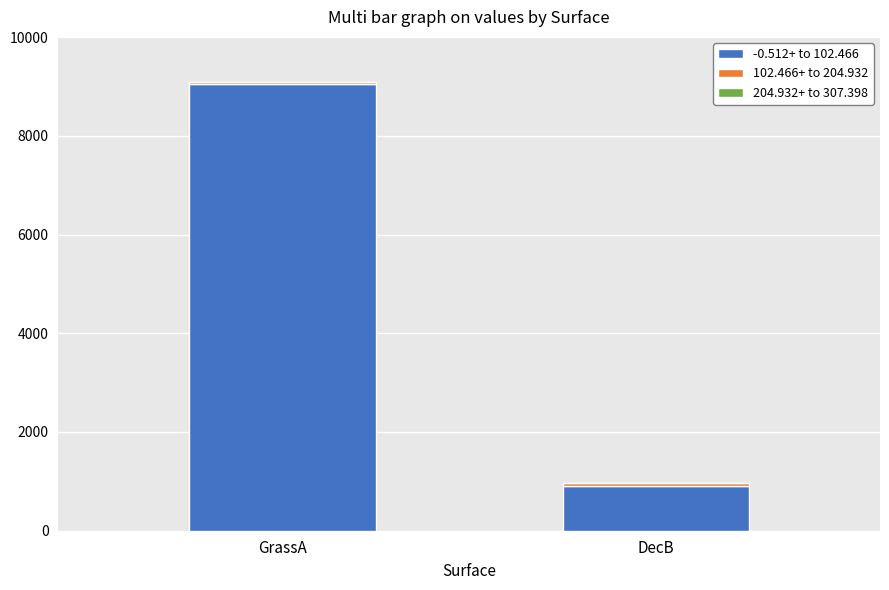

What is the sum of all -0.512+ to 102.466 values?

9956.0